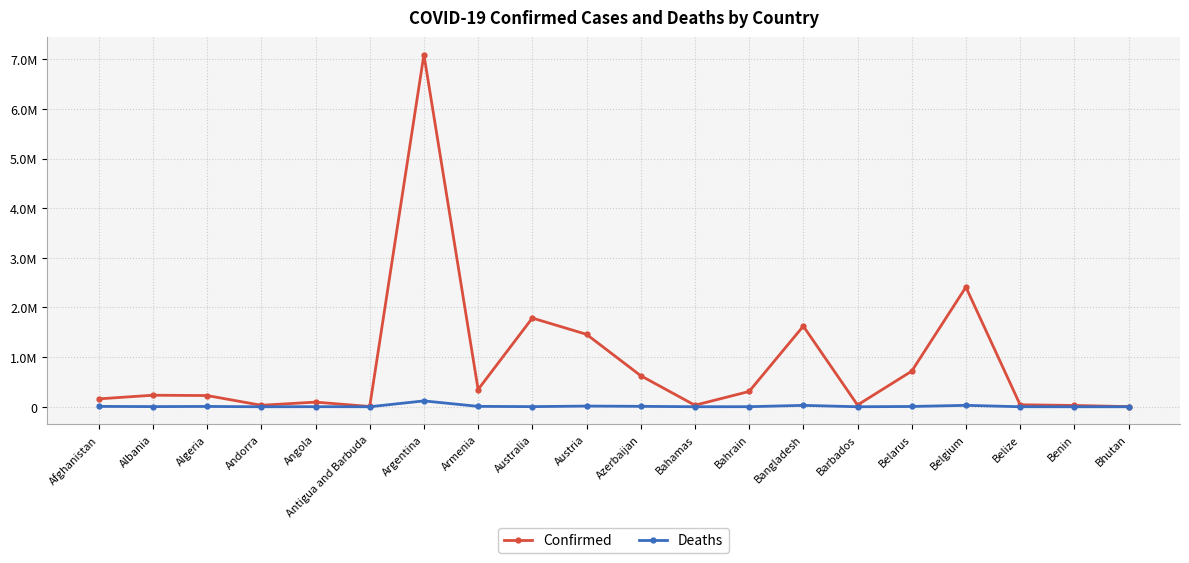

Does the chart display data point markers on the line(s)?

Yes